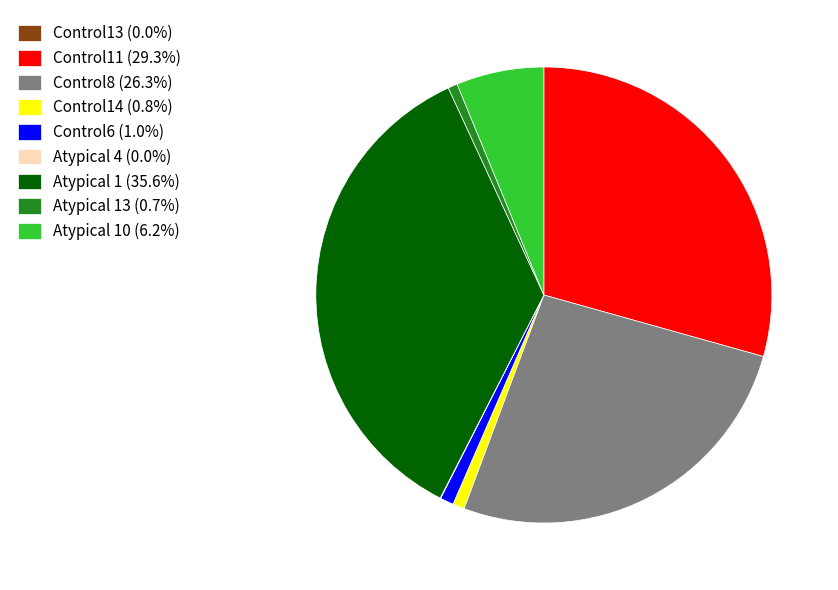

Does Control14 (0.8%) represent more than half of the total?

No